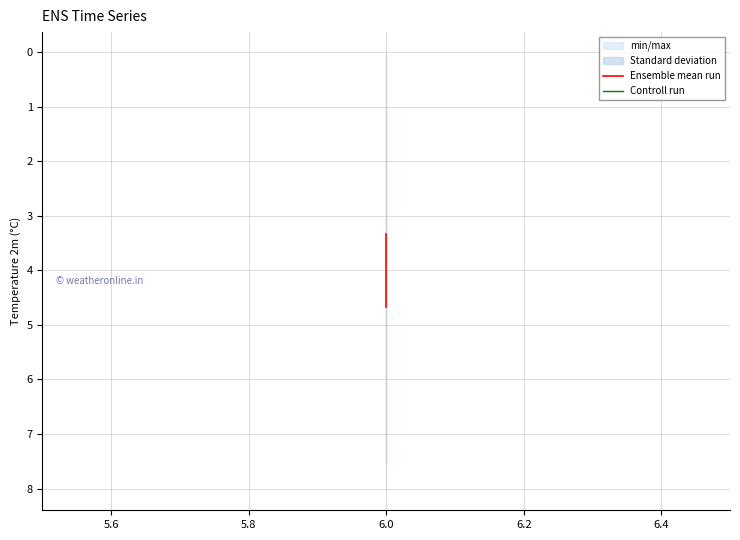

At how many categories does at least one series exceed 4?

1